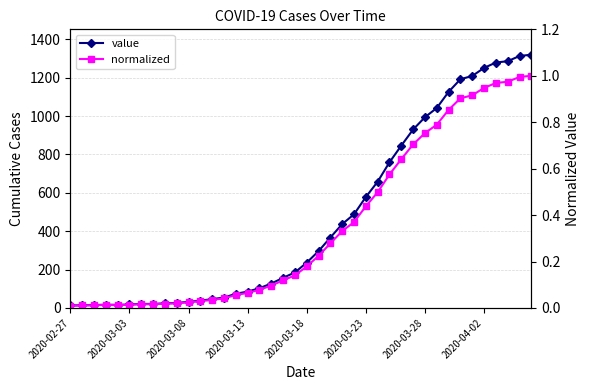

Which series changed the most between 2020-03-13 and 18?

value